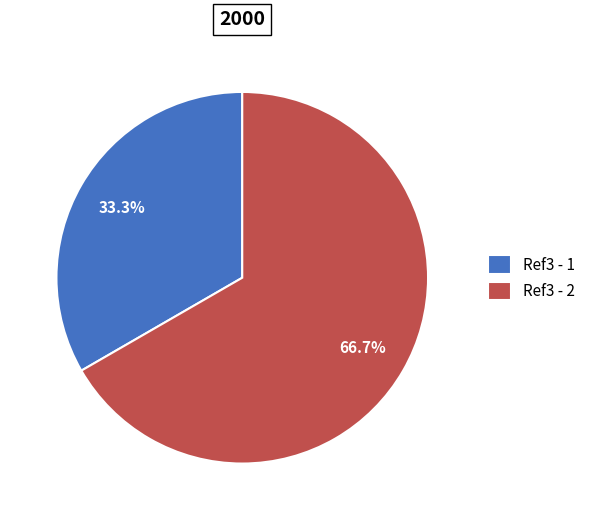

Between Ref3 - 1 and Ref3 - 2, which is larger?

Ref3 - 2